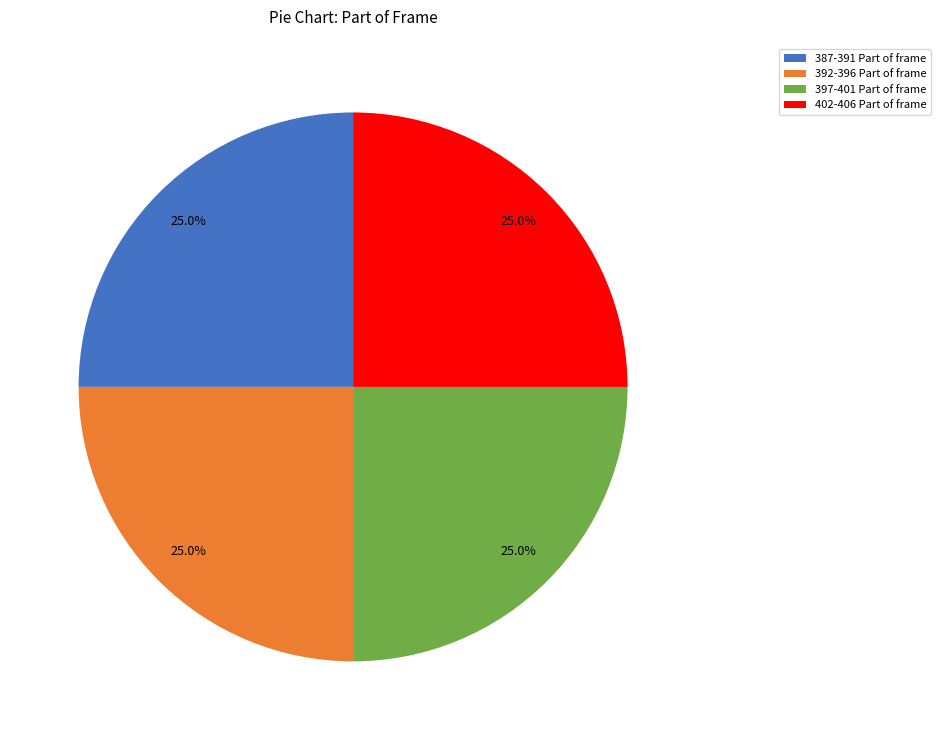

How many segments does this pie chart have?

4